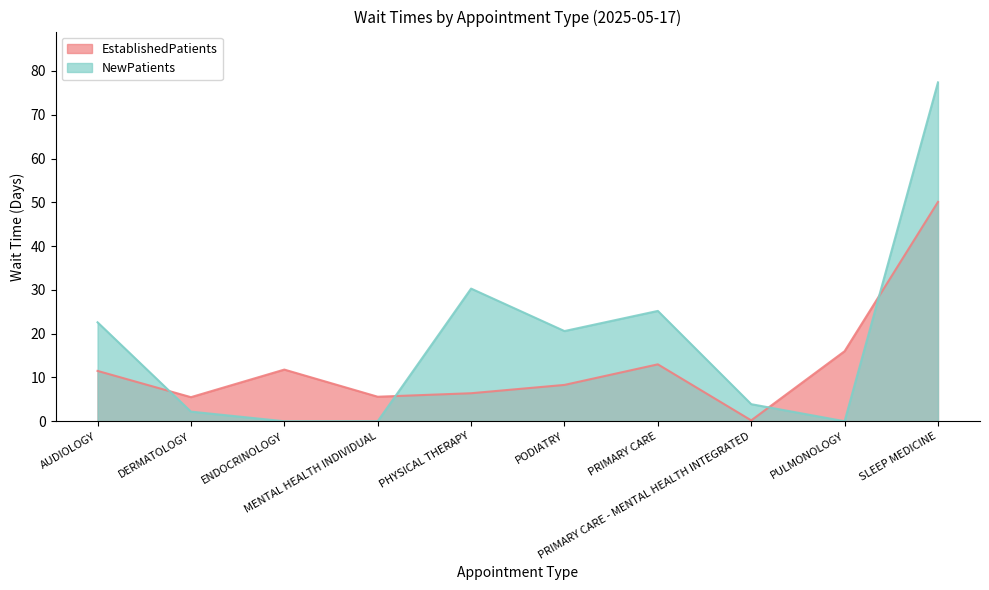

Which series has the largest range (max minus min)?

NewPatients